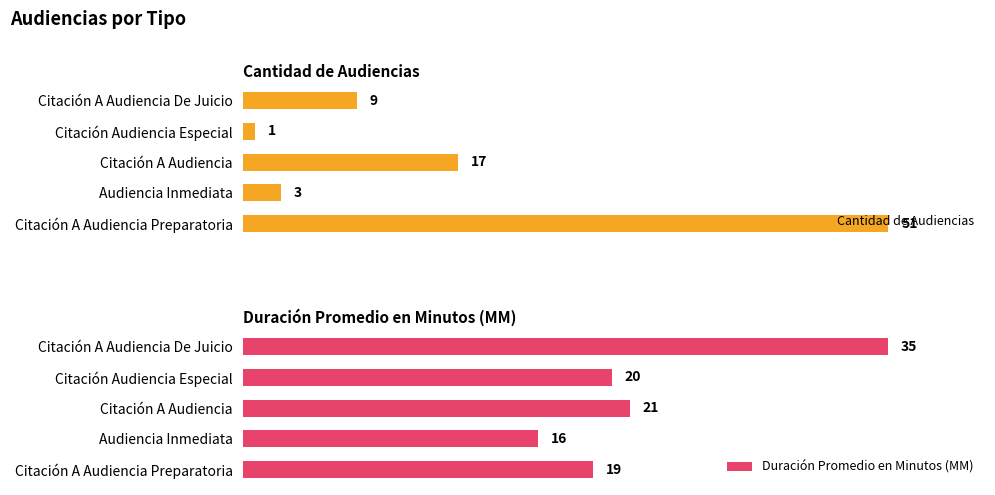

What is the maximum value for Cantidad de Audiencias?

51